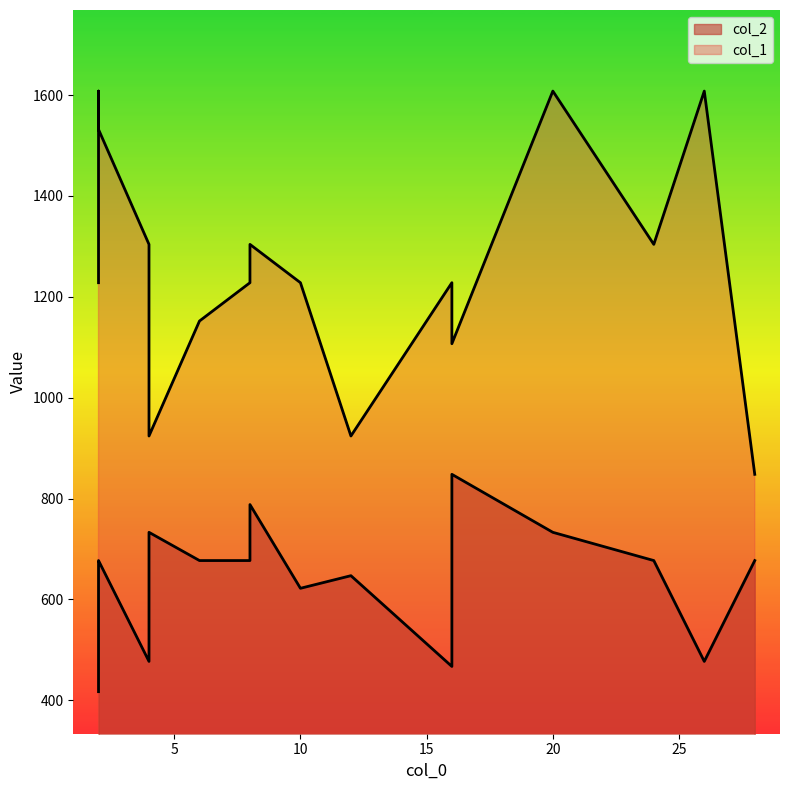

What is the maximum value for col_1?

1608